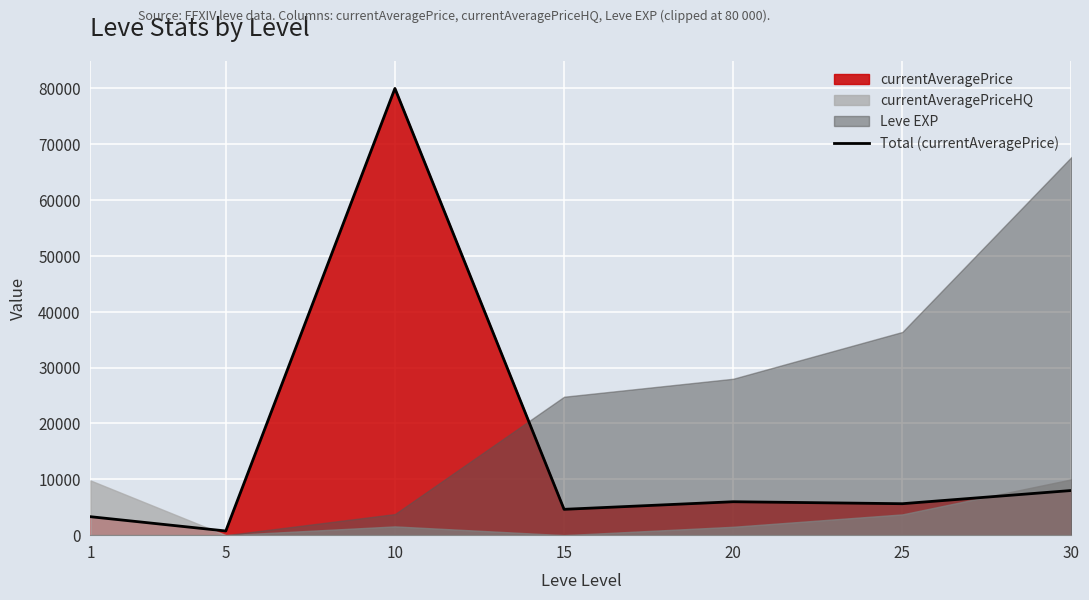

True or false: the data shows 80000.0 at 10.

True